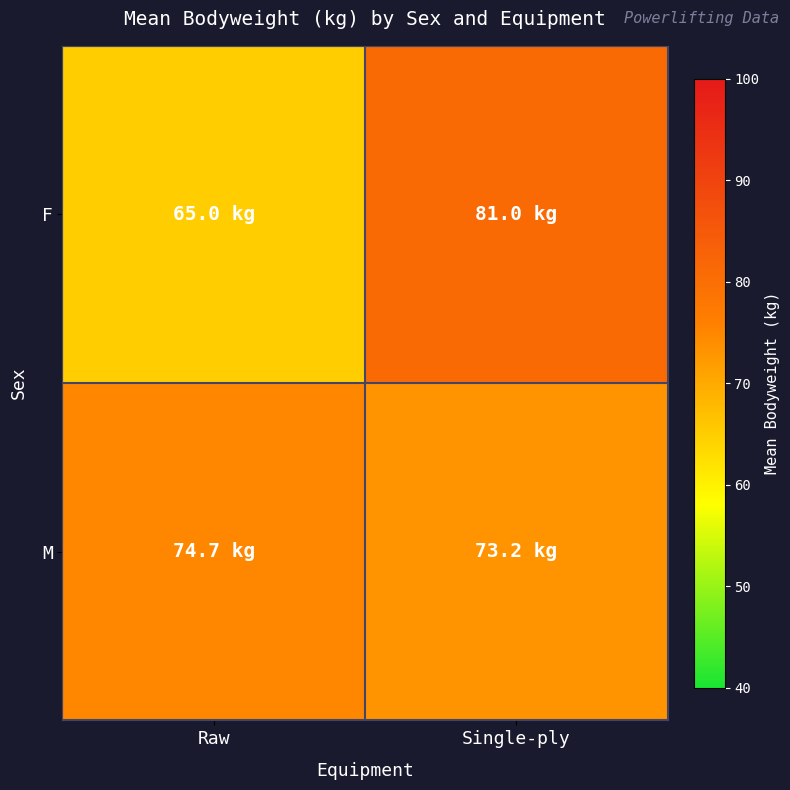

Rank the series at Single-ply from lowest to highest value.

M, F